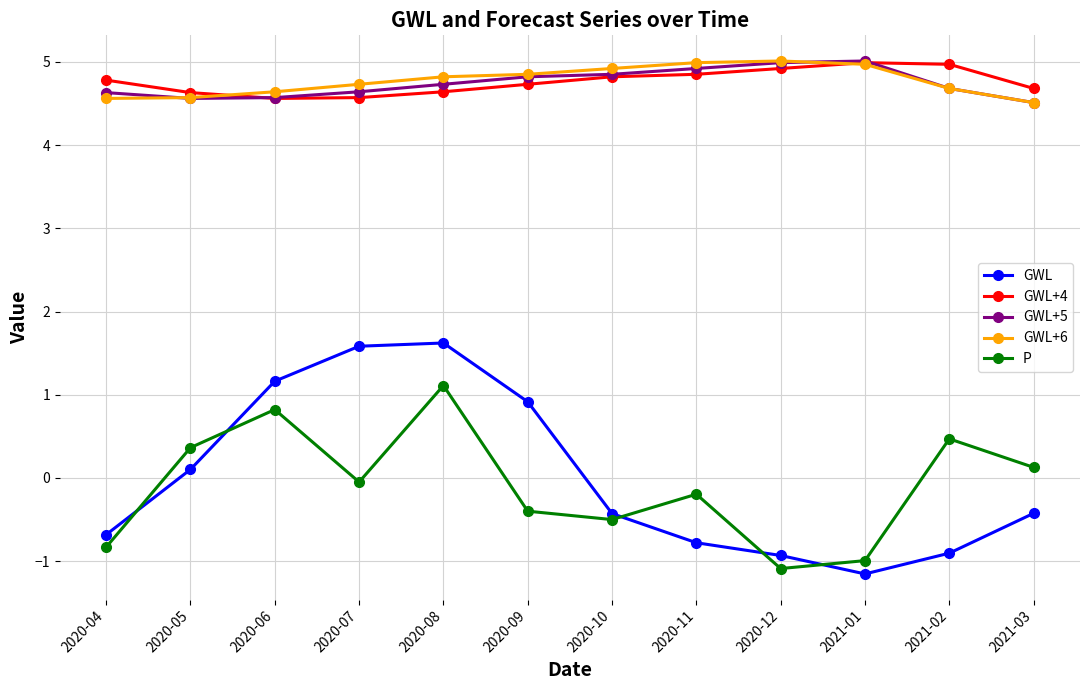

Which series has the largest range (max minus min)?

GWL